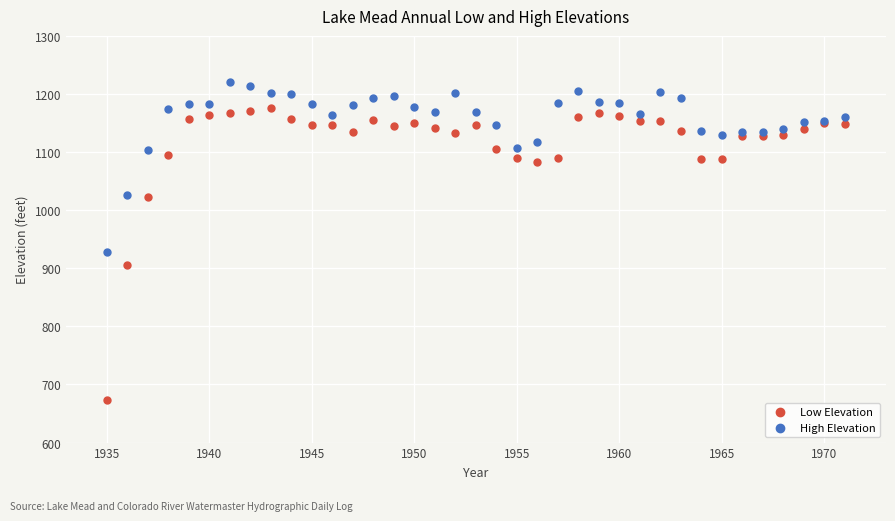

Which series reaches the minimum Y coordinate?

Low Elevation